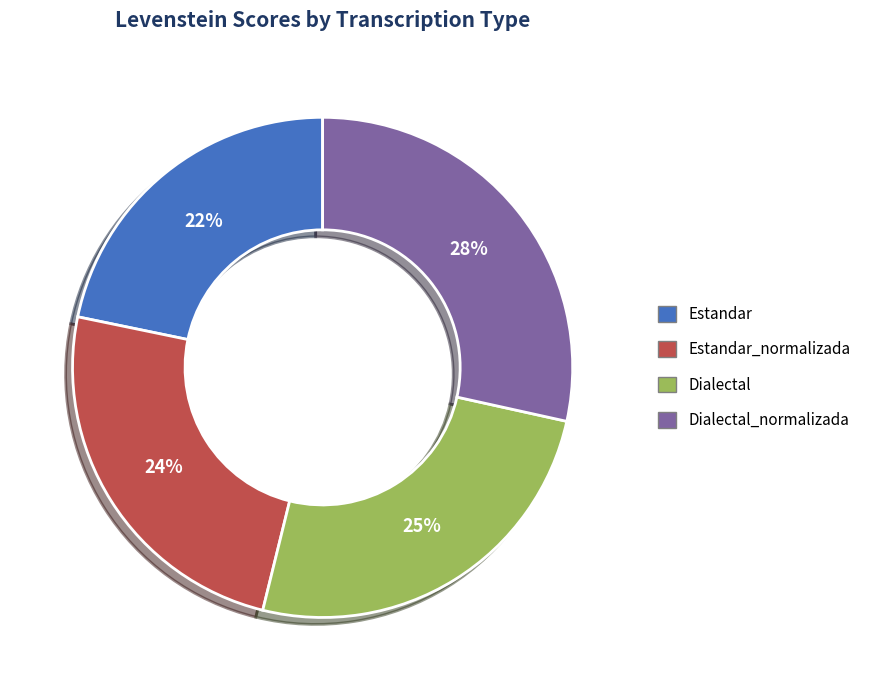

What is the largest slice in the pie chart?

Dialectal_normalizada